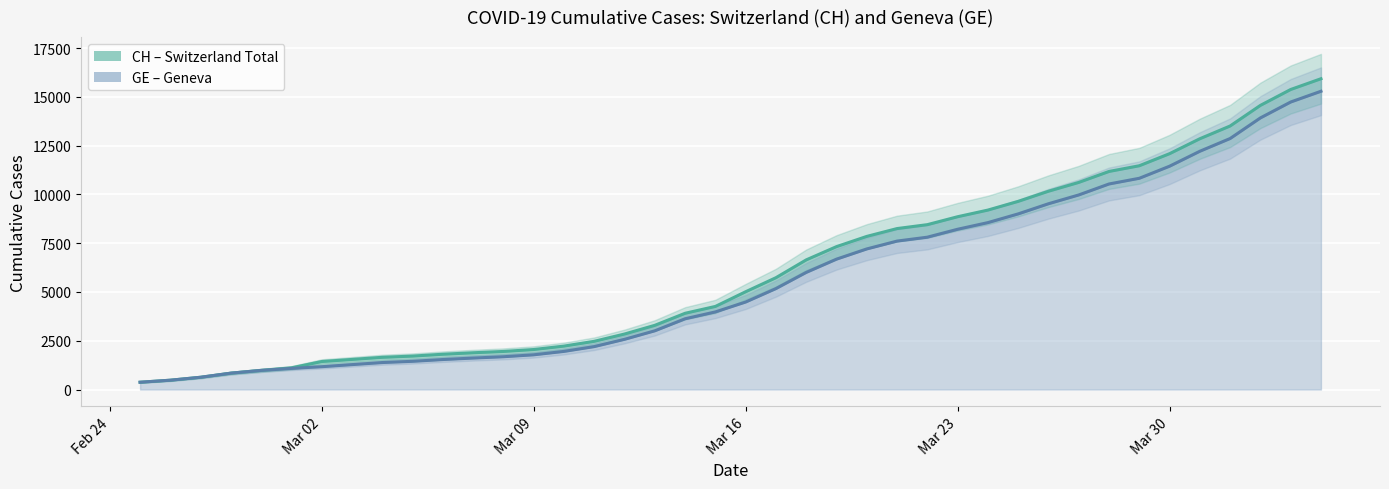

At how many categories does at least one series exceed 5618?

19